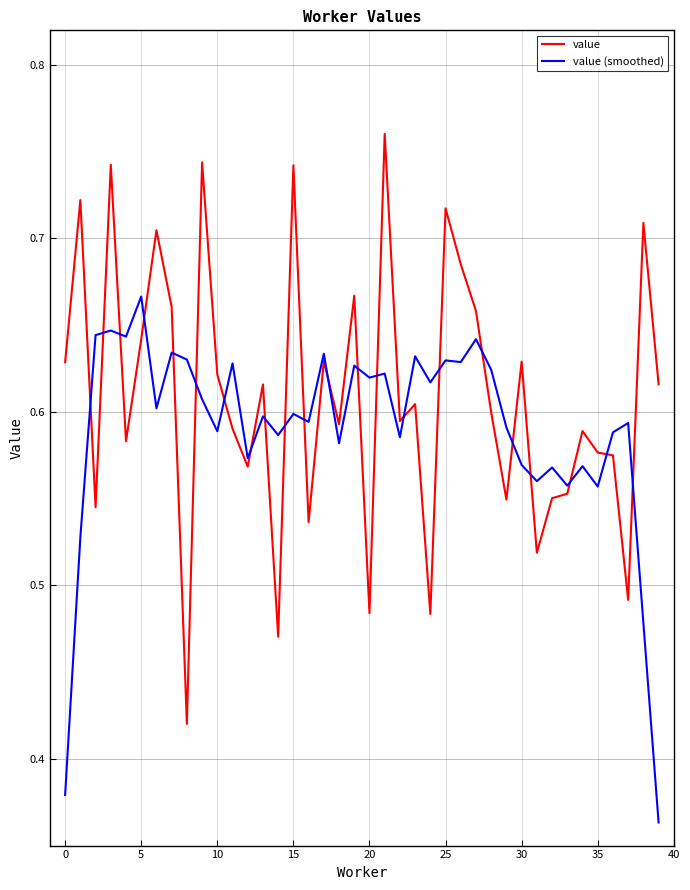

List the series in order of their overall mean, lowest first.

value (smoothed), value